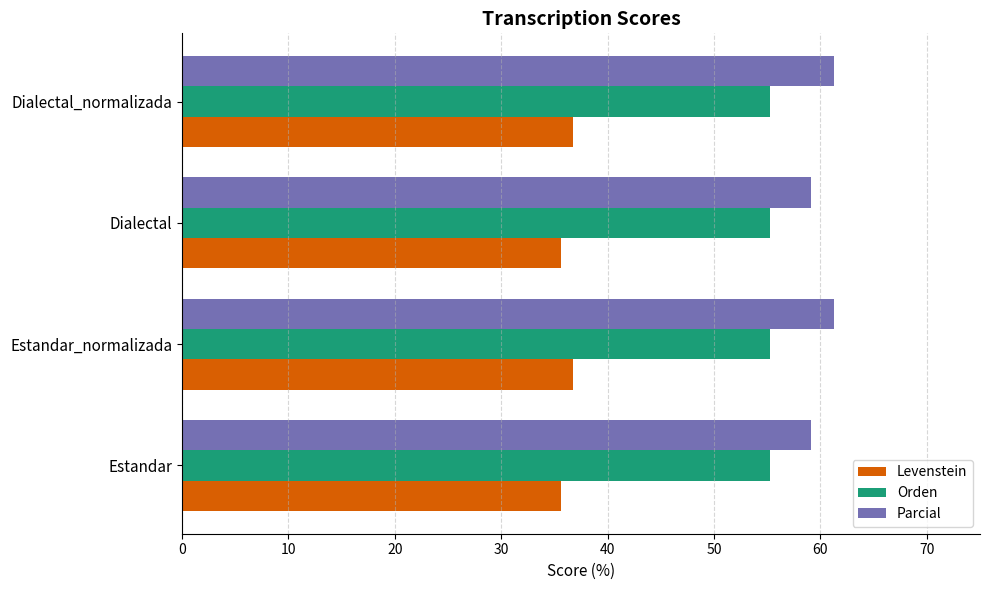

Read the Parcial value at Estandar.

59.2